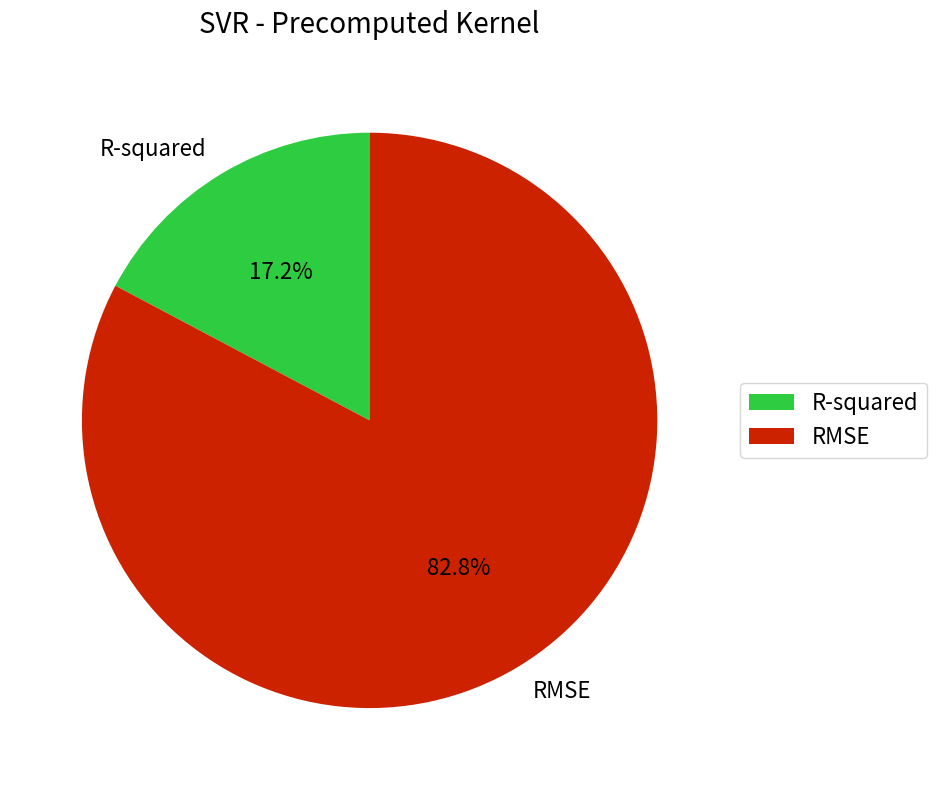

What percentage is the RMSE slice, to the nearest percent?

83%